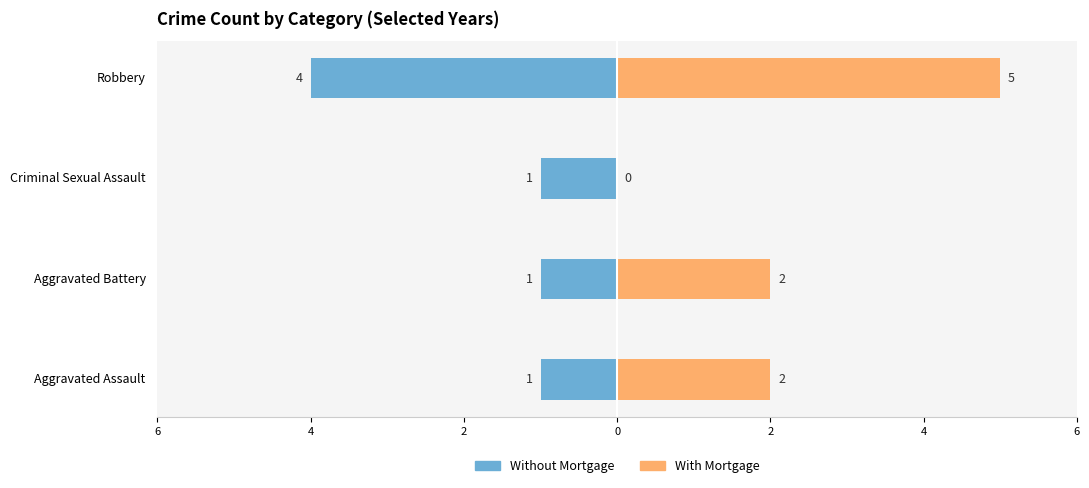

How many groups of bars are there?

4